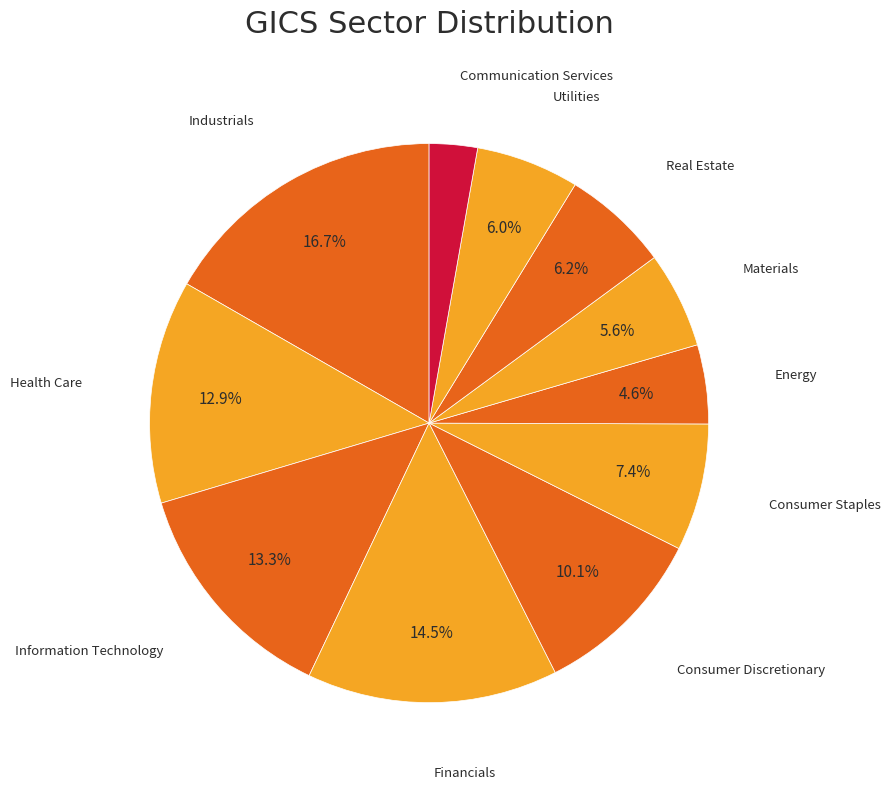

Which slice is the smallest?

Communication Services